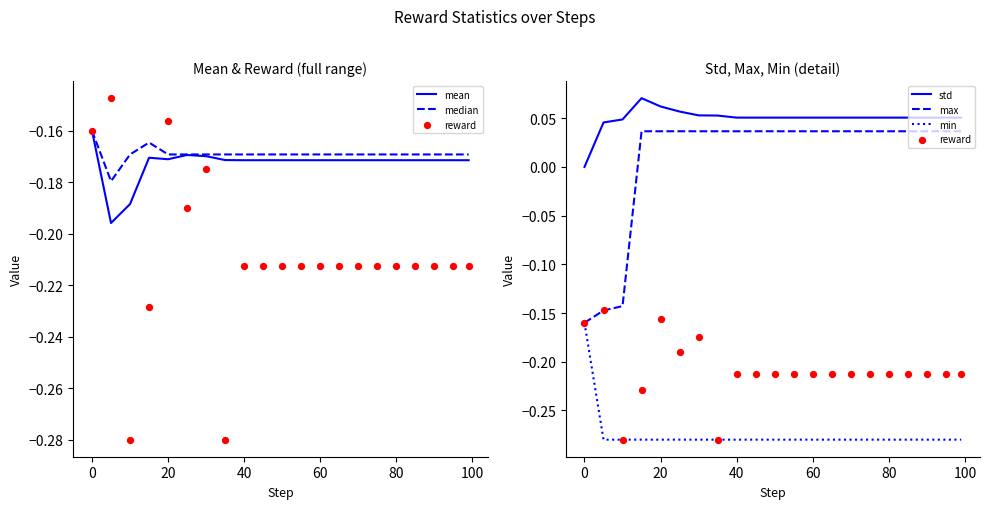

Which series has the widest spread of Y values?

max